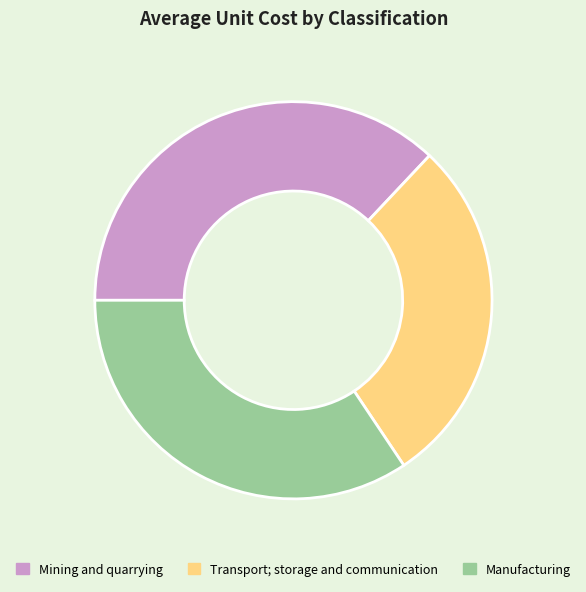

What is the ratio of the value at Mining and quarrying to the value at Transport; storage and communication?

1.3